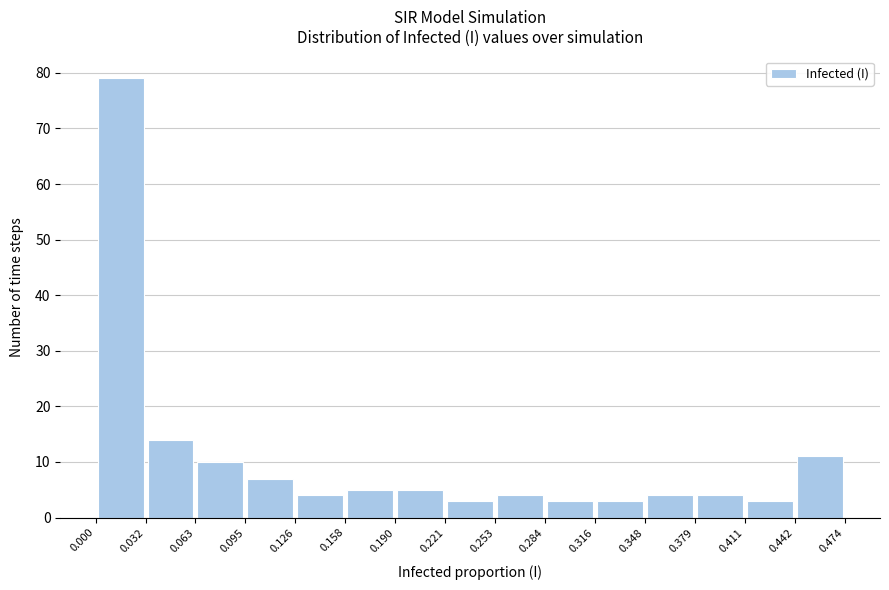

How tall is the bar that spans 0.032 to 0.063 on the x-axis? The values are not printed on the chart, so give them approximately, as read against the axis.

14